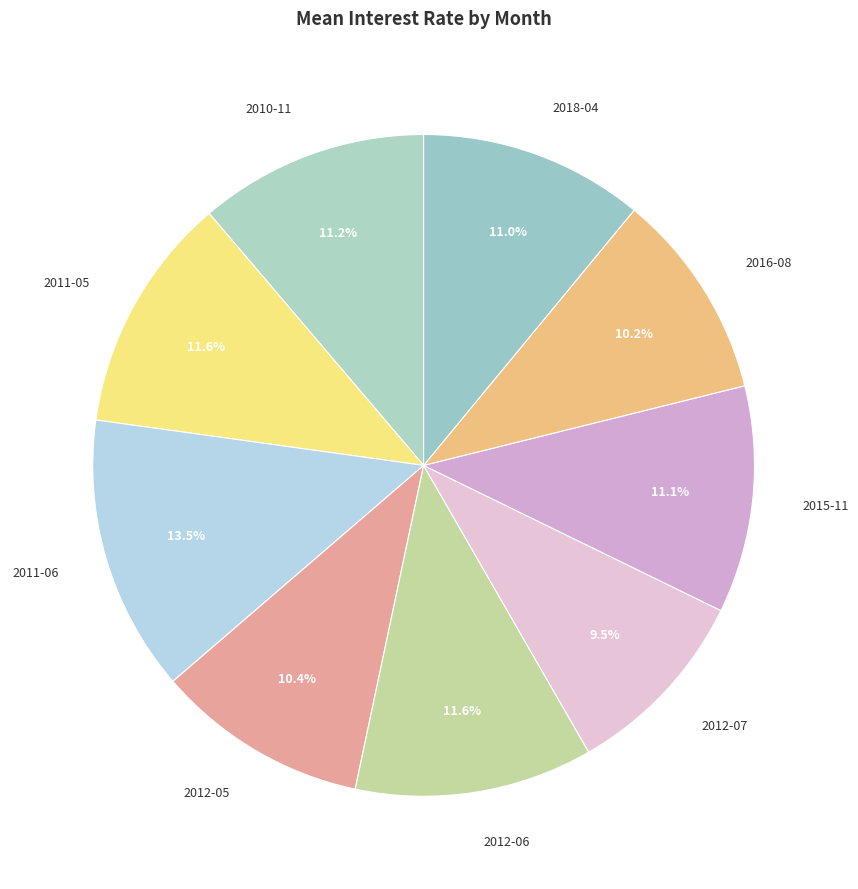

To the nearest percent, what is the difference between the largest and smallest slice percentages?

4%